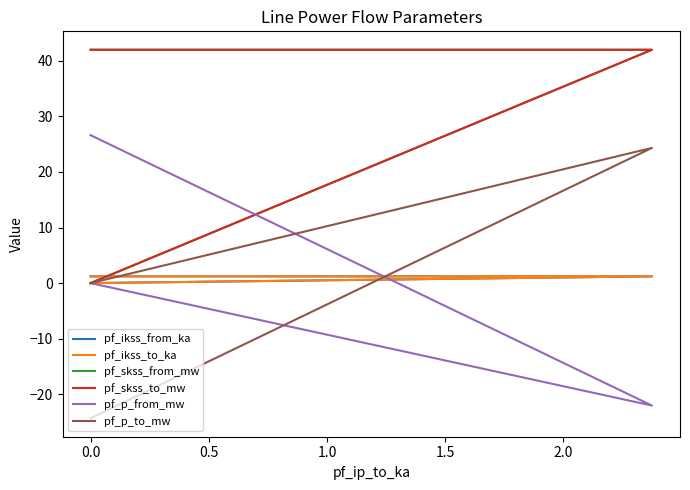

What value does the pf_ikss_to_ka series have at 0.0?

1.2